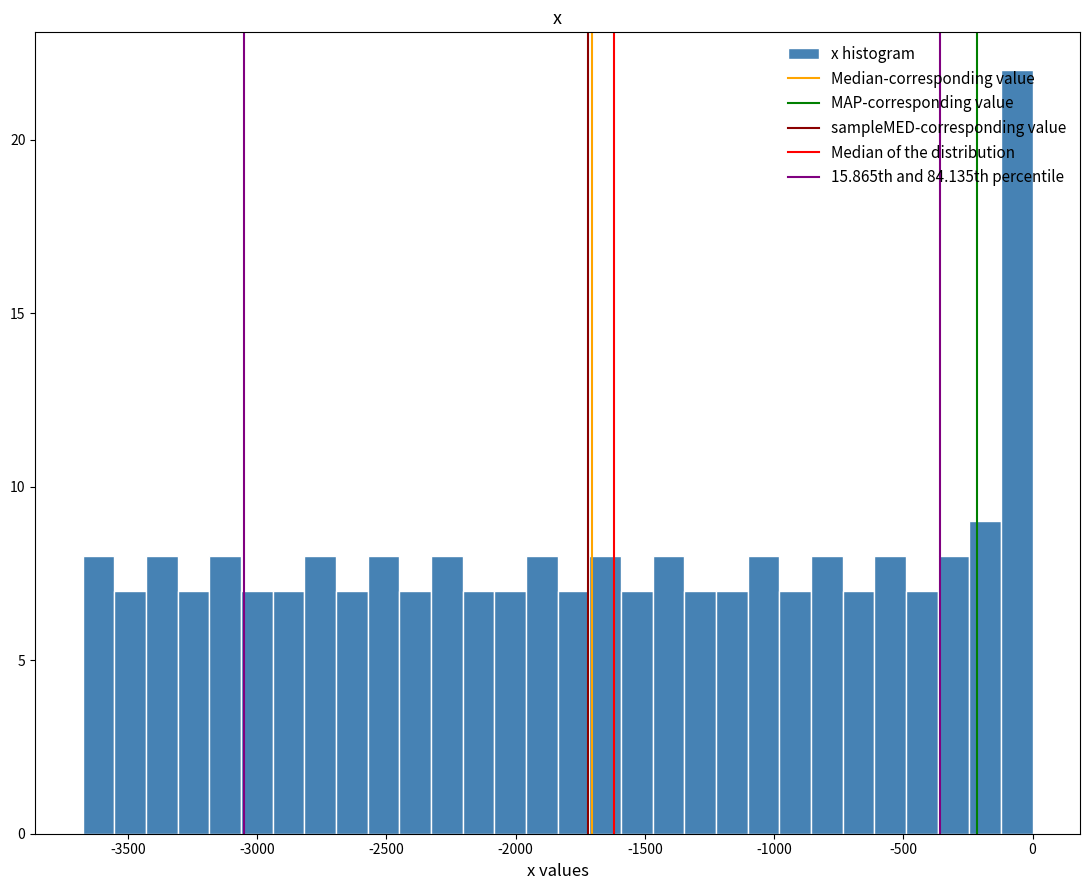

Read against the x-axis, roughly where is the centre of the tallest bar?

-50